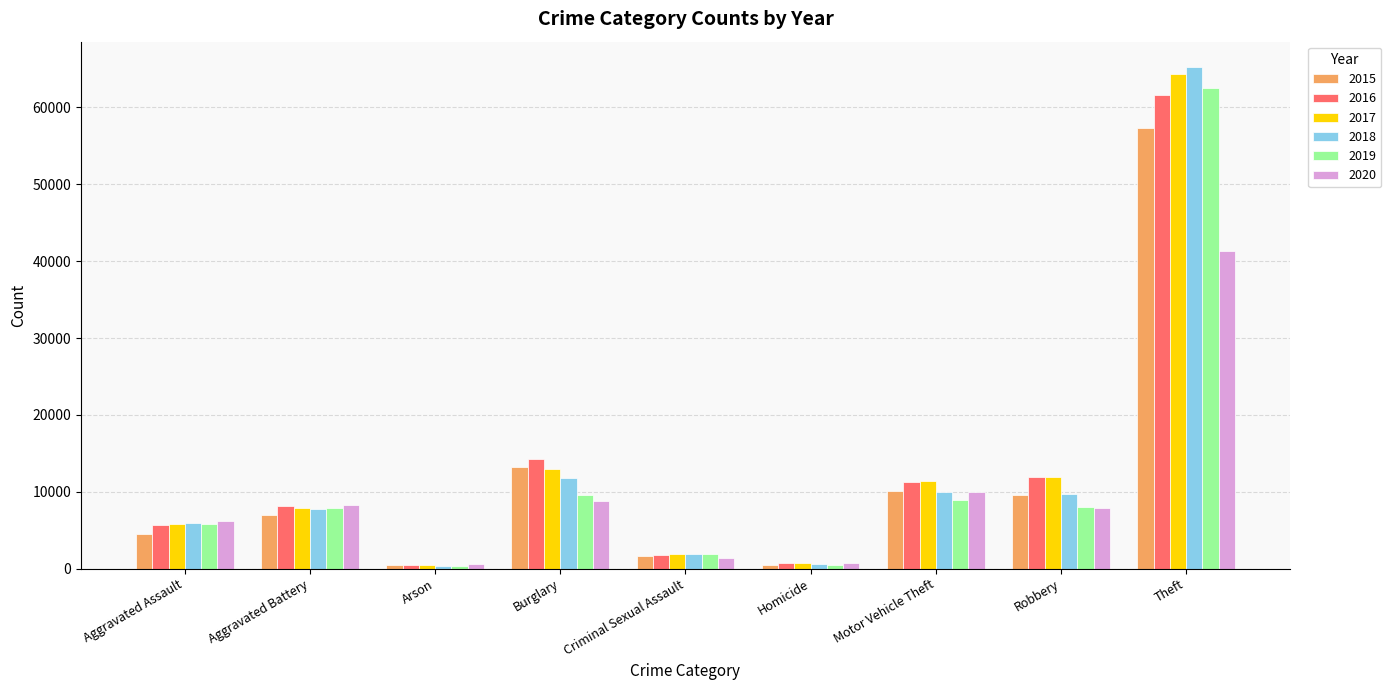

Are the bars horizontal?

No